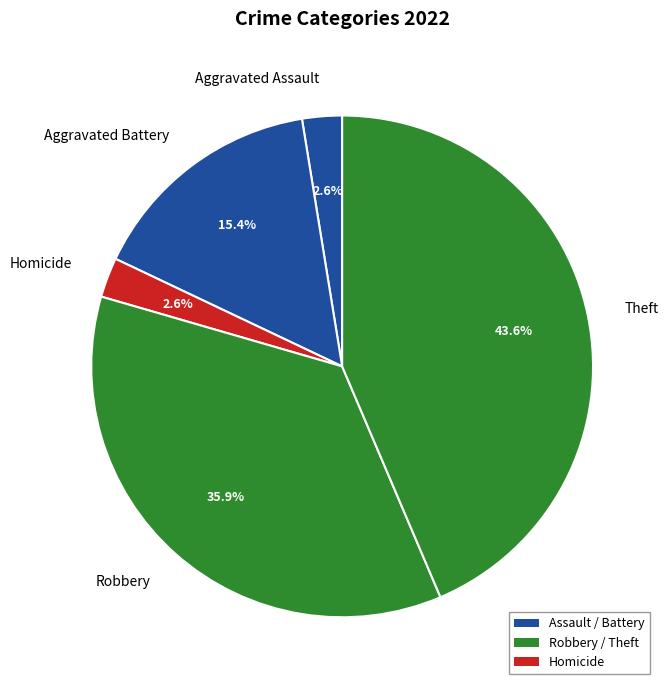

Is Aggravated Battery the majority of the pie?

No